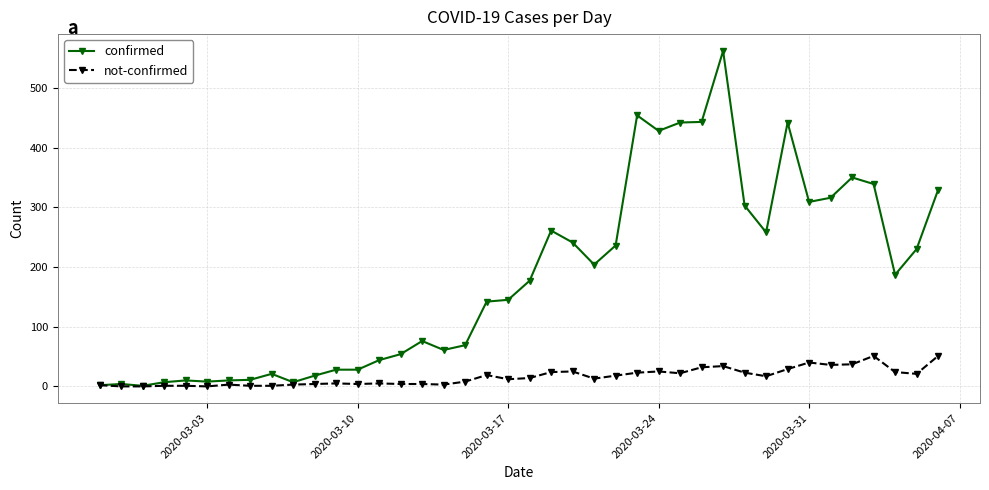

Does the chart have visible grid lines?

Yes